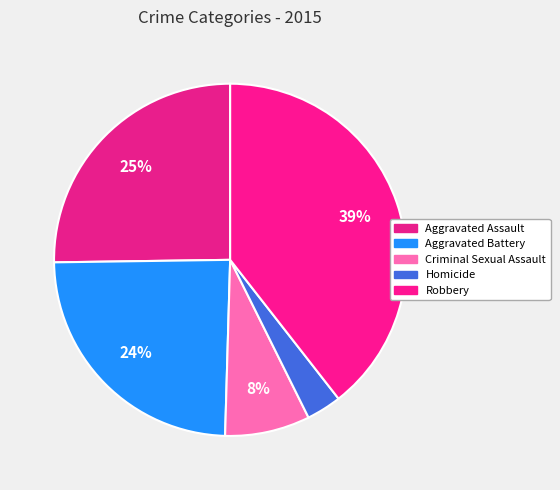

The Criminal Sexual Assault slice represents 1% of the pie. True or false?

False